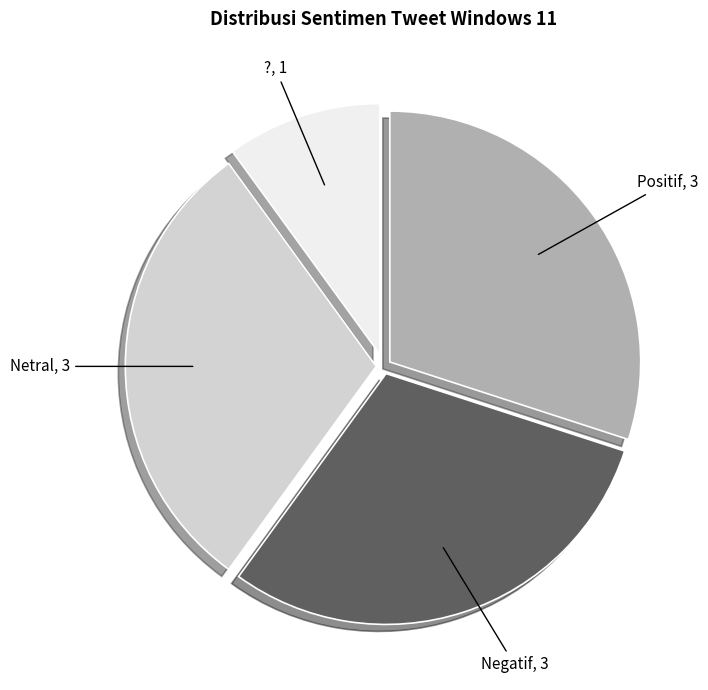

Count the number of slices in the pie.

4